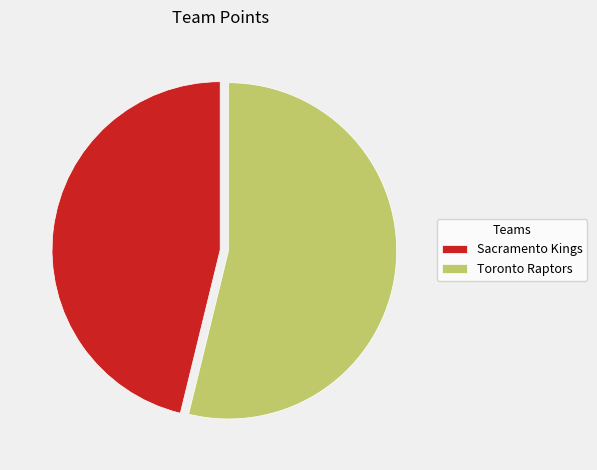

Rank the categories by value from lowest to highest.

Sacramento Kings, Toronto Raptors